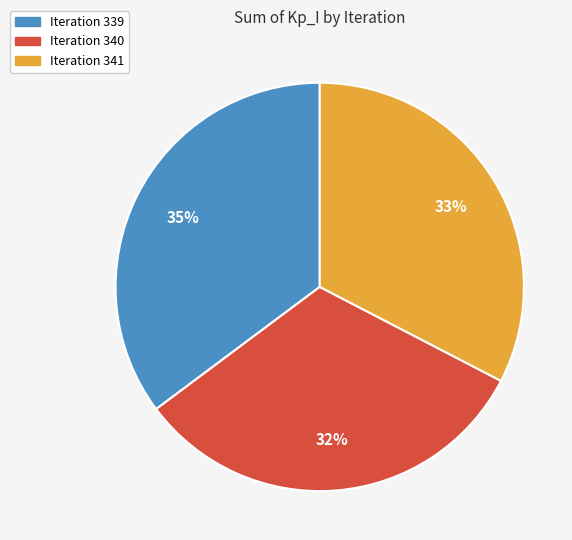

What is the largest slice in the pie chart?

Iteration 339